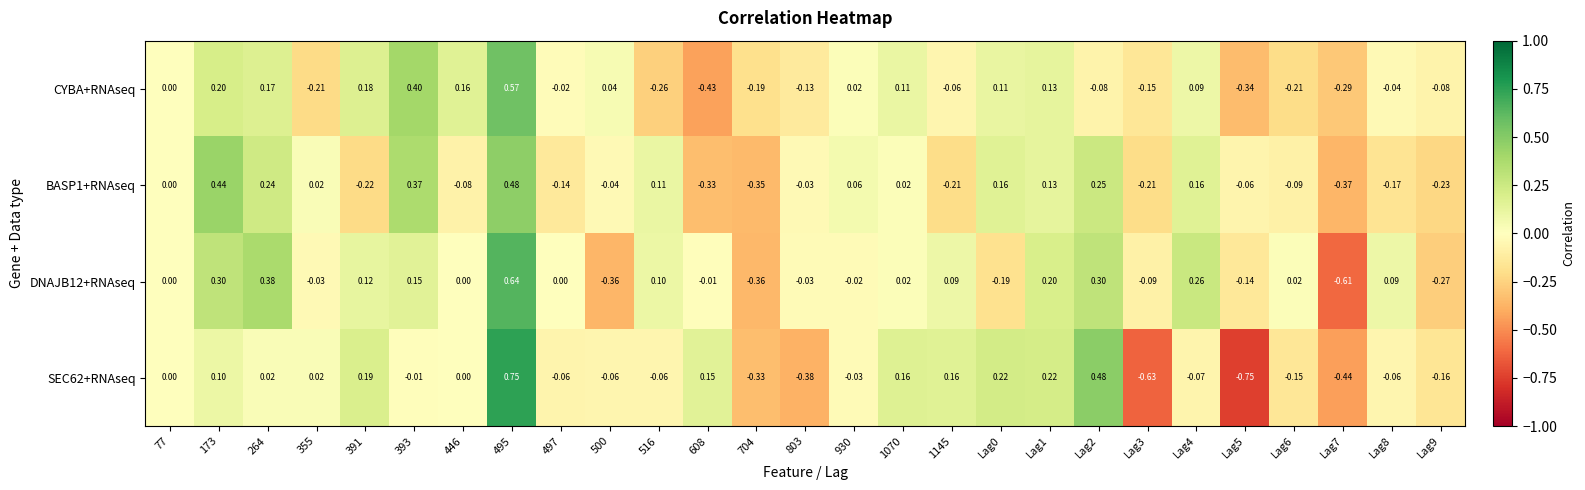

Is the value of SEC62+RNAseq at 264 greater than the value of CYBA+RNAseq at Lag3?

Yes